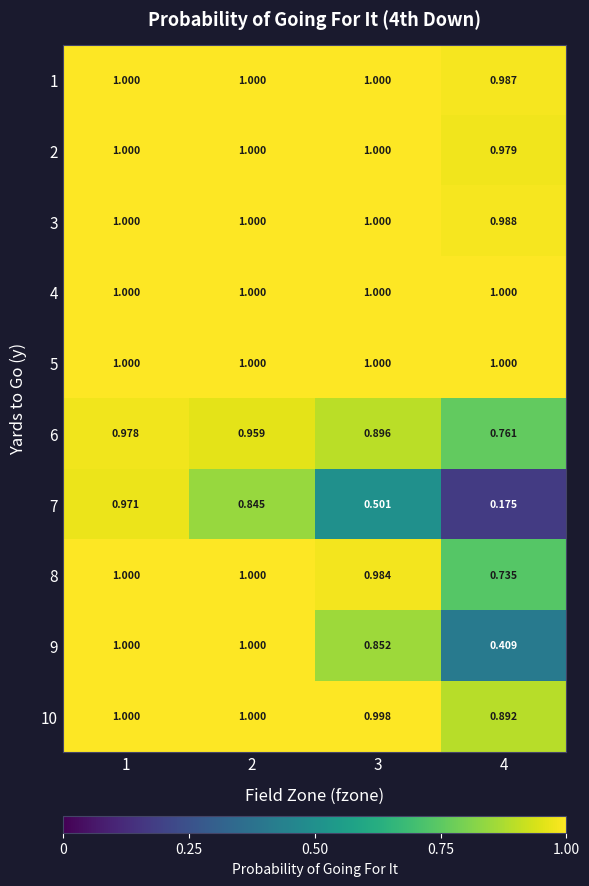

Count the number of categories in the chart.

4